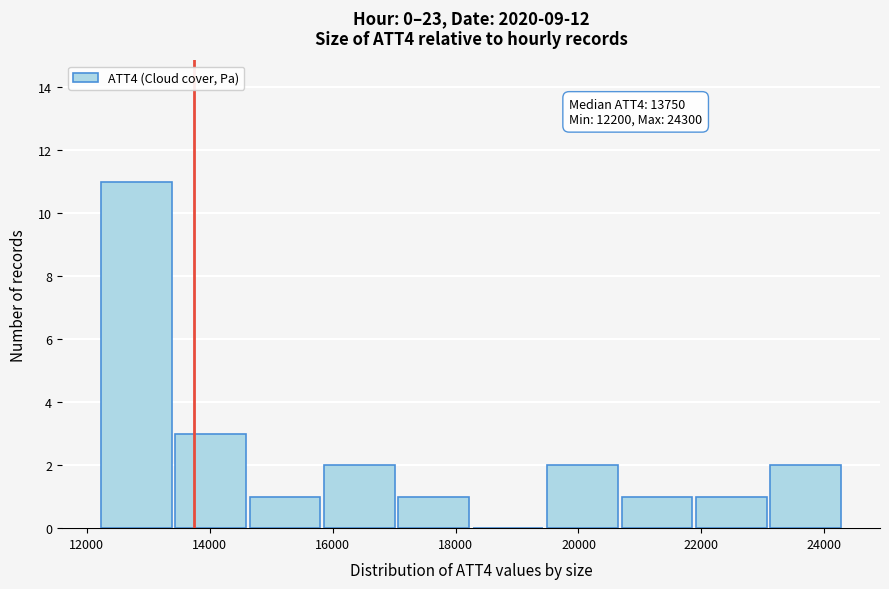

Which range on the x-axis has the tallest bar?

12200 to 13400